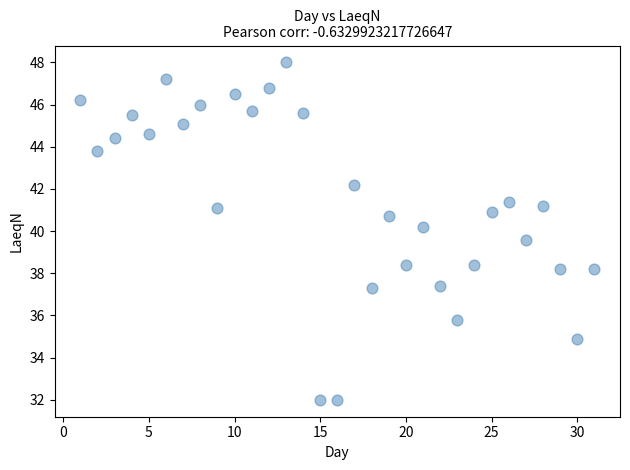

What Y value in the scatter plot is closest to 40?

40.2